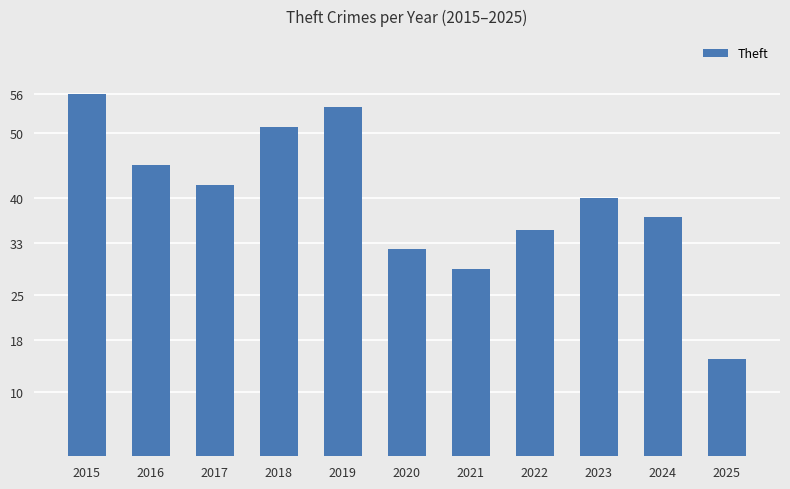

The value at 2020 is 18. True or false?

False